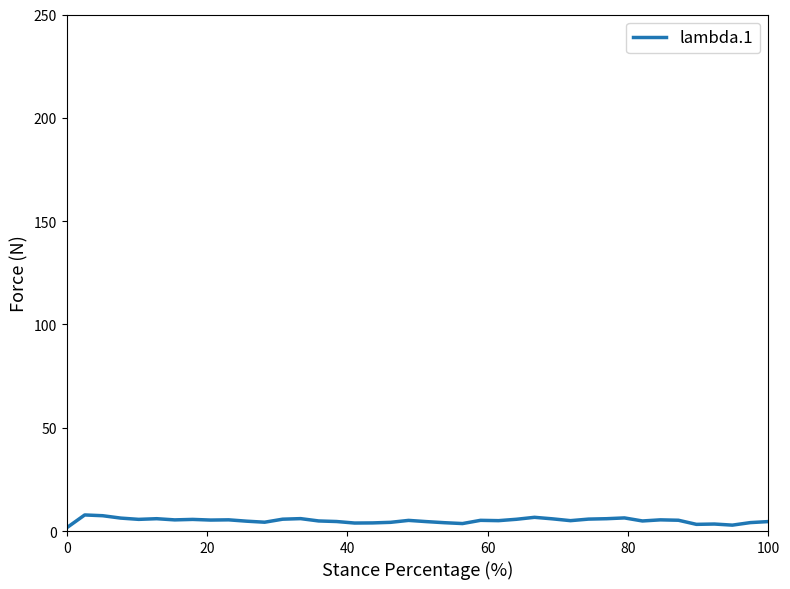

What is the difference between the maximum and minimum values?

6.2